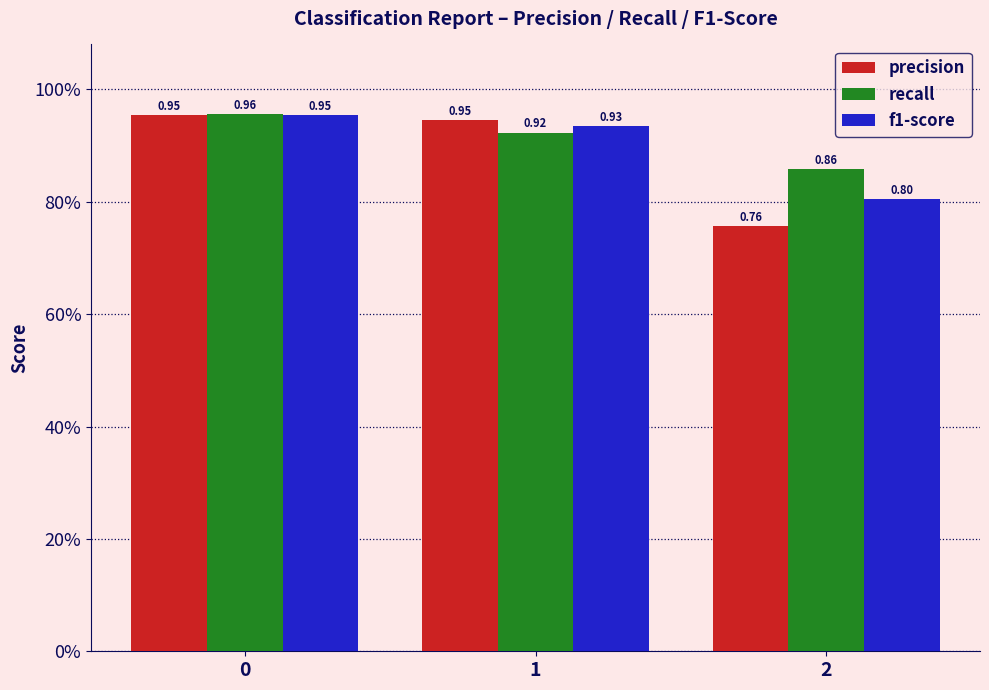

What is the sum of the recall values at 2 and 1?

1.8